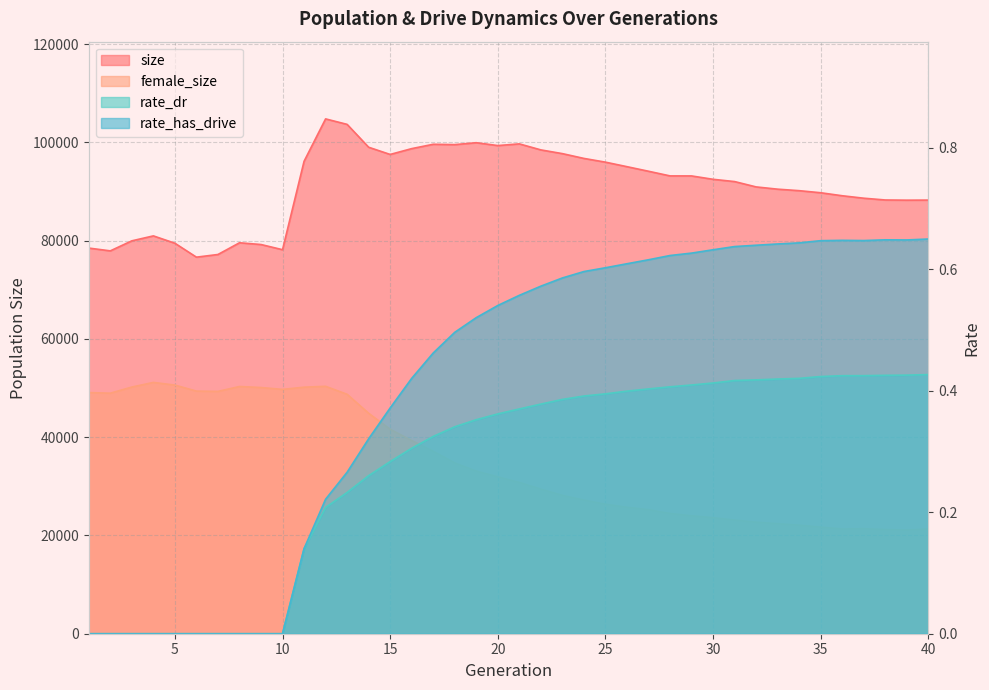

Which has a higher value, 7 or 13?

13